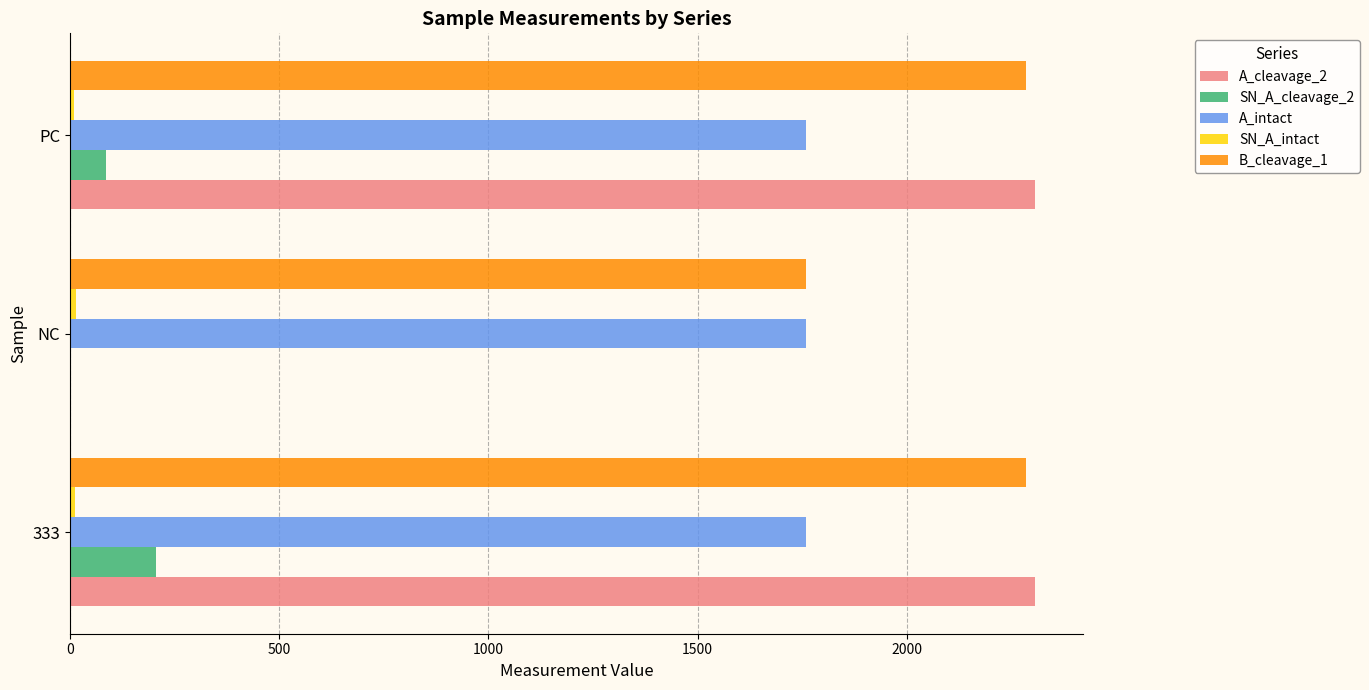

True or false: SN_A_cleavage_2 has a value of 206.4 at 333.

True